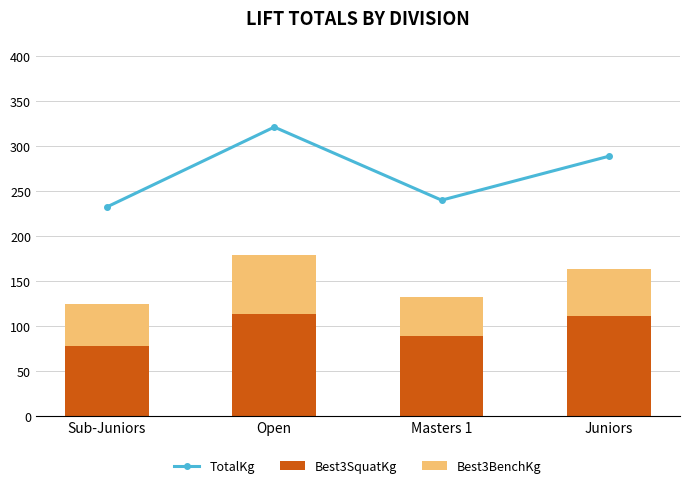

What is the difference between the Best3SquatKg values at Masters 1 and Open?

25.0